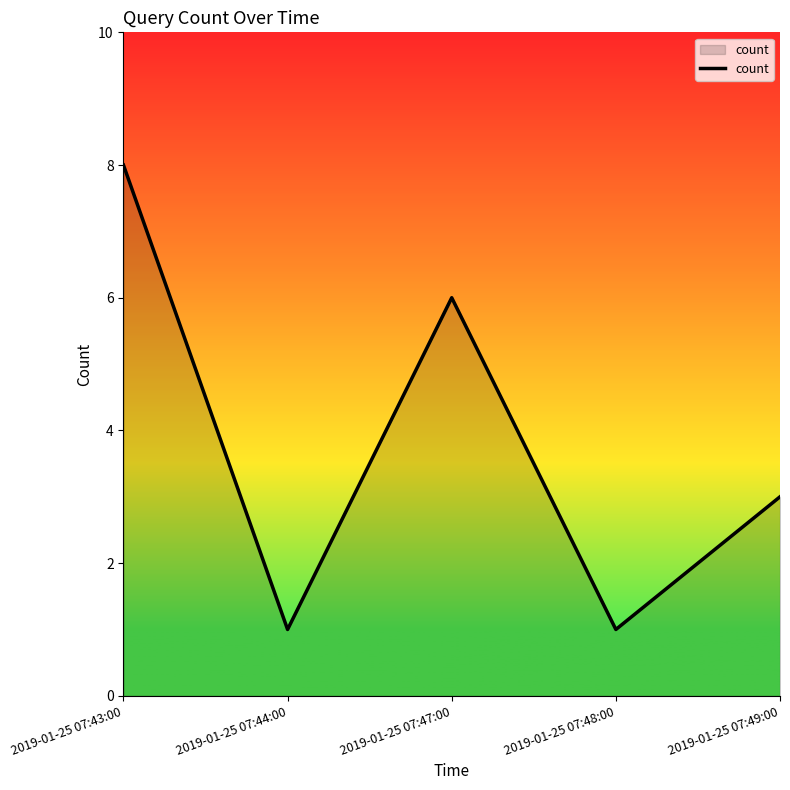

True or false: the data shows 8 at 2019-01-25 07:43:00.

True